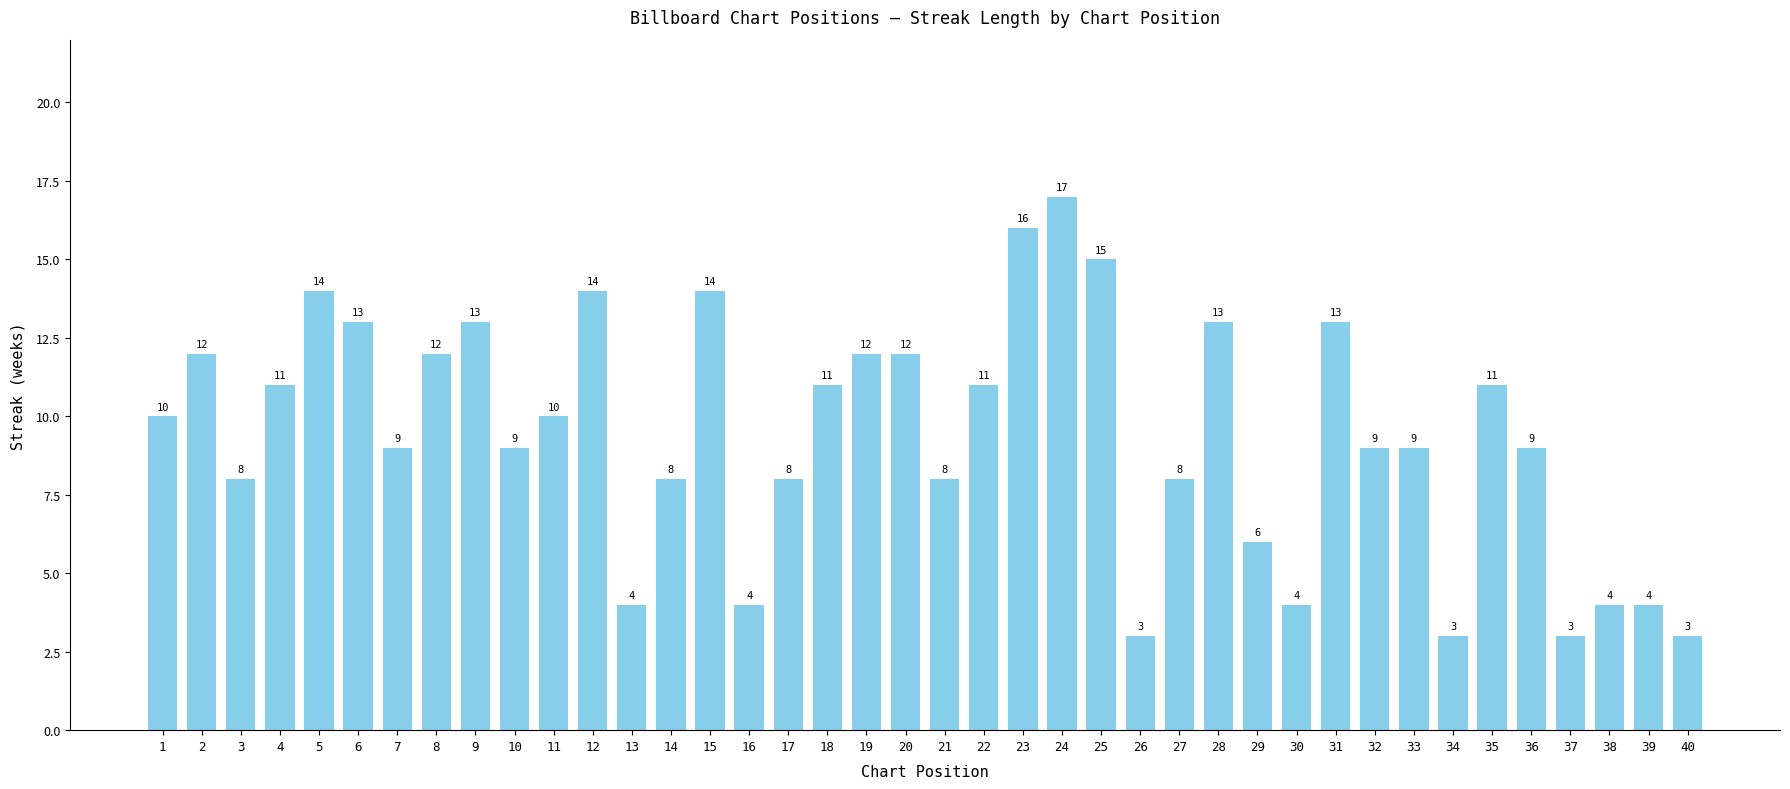

What is the value of the 1st bar from the left?

10